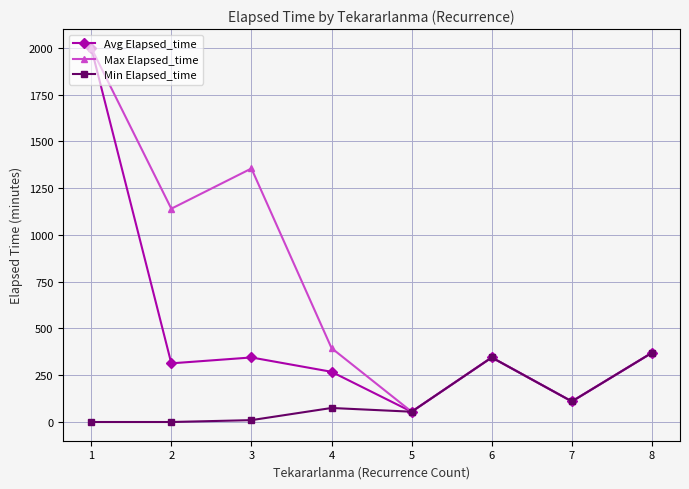

Reading left to right, what are all the values shown in this chart?

Avg Elapsed_time: 2000.0	313.6	345.0	268.3	55.0	345.0	110.0	370.0
Max Elapsed_time: 2000.0	1140.0	1355.0	395.0	55.0	345.0	110.0	370.0
Min Elapsed_time: 0.0	0.0	10.0	75.0	55.0	345.0	110.0	370.0